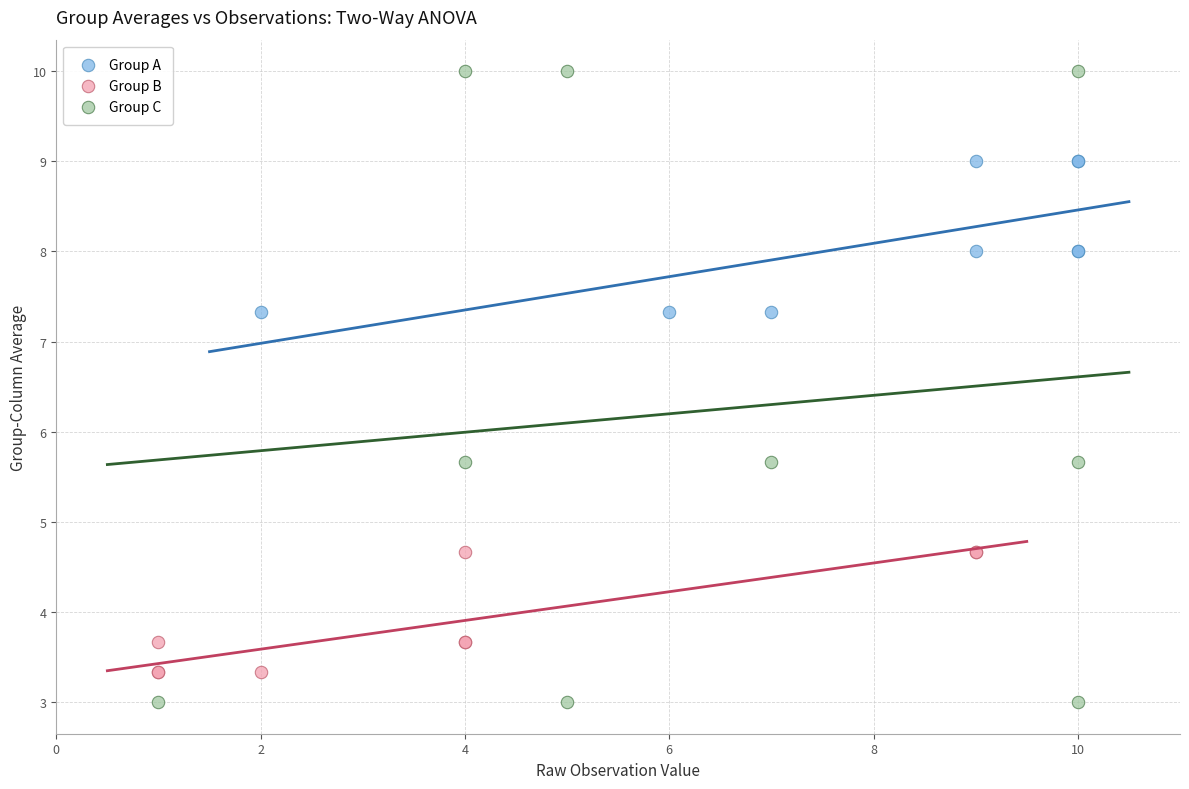

Which series has the widest spread of Y values?

Group C